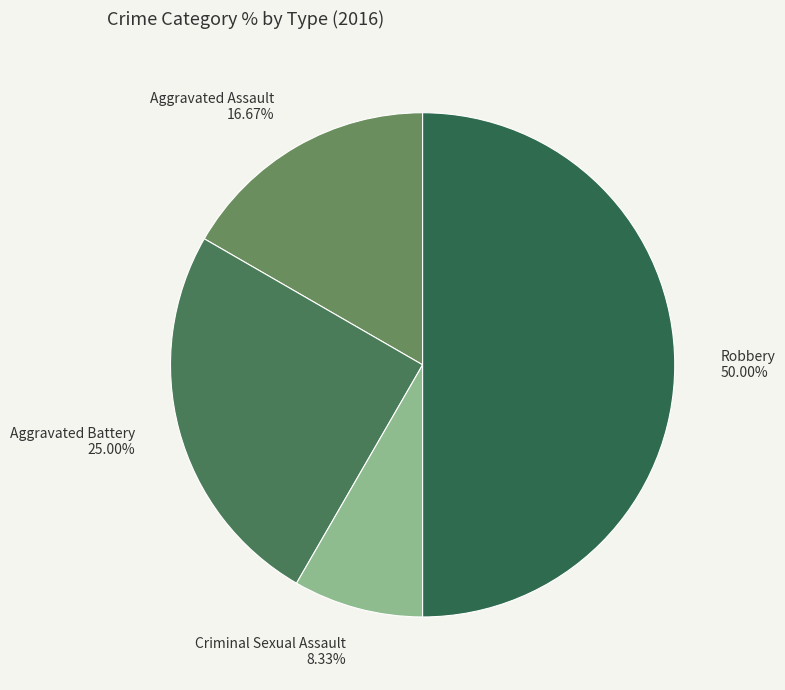

What portion of the pie excludes Robbery?

50.0%